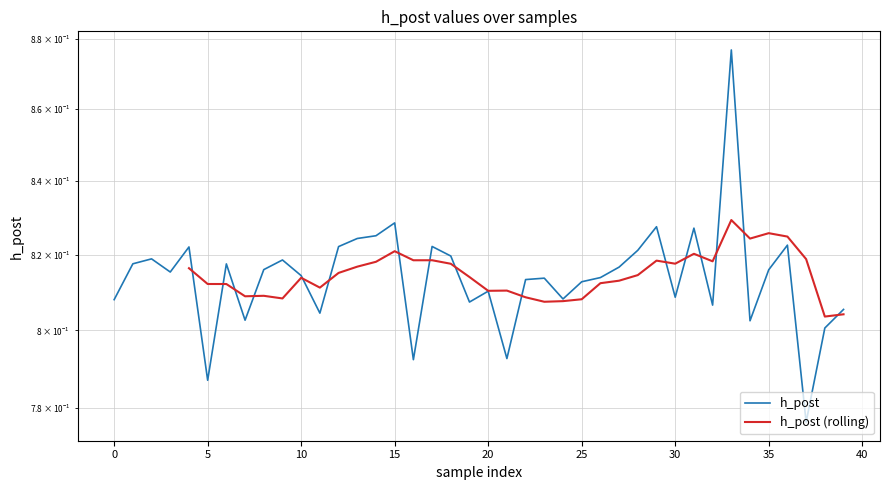

What is the value of the 14th point from the left?

0.8